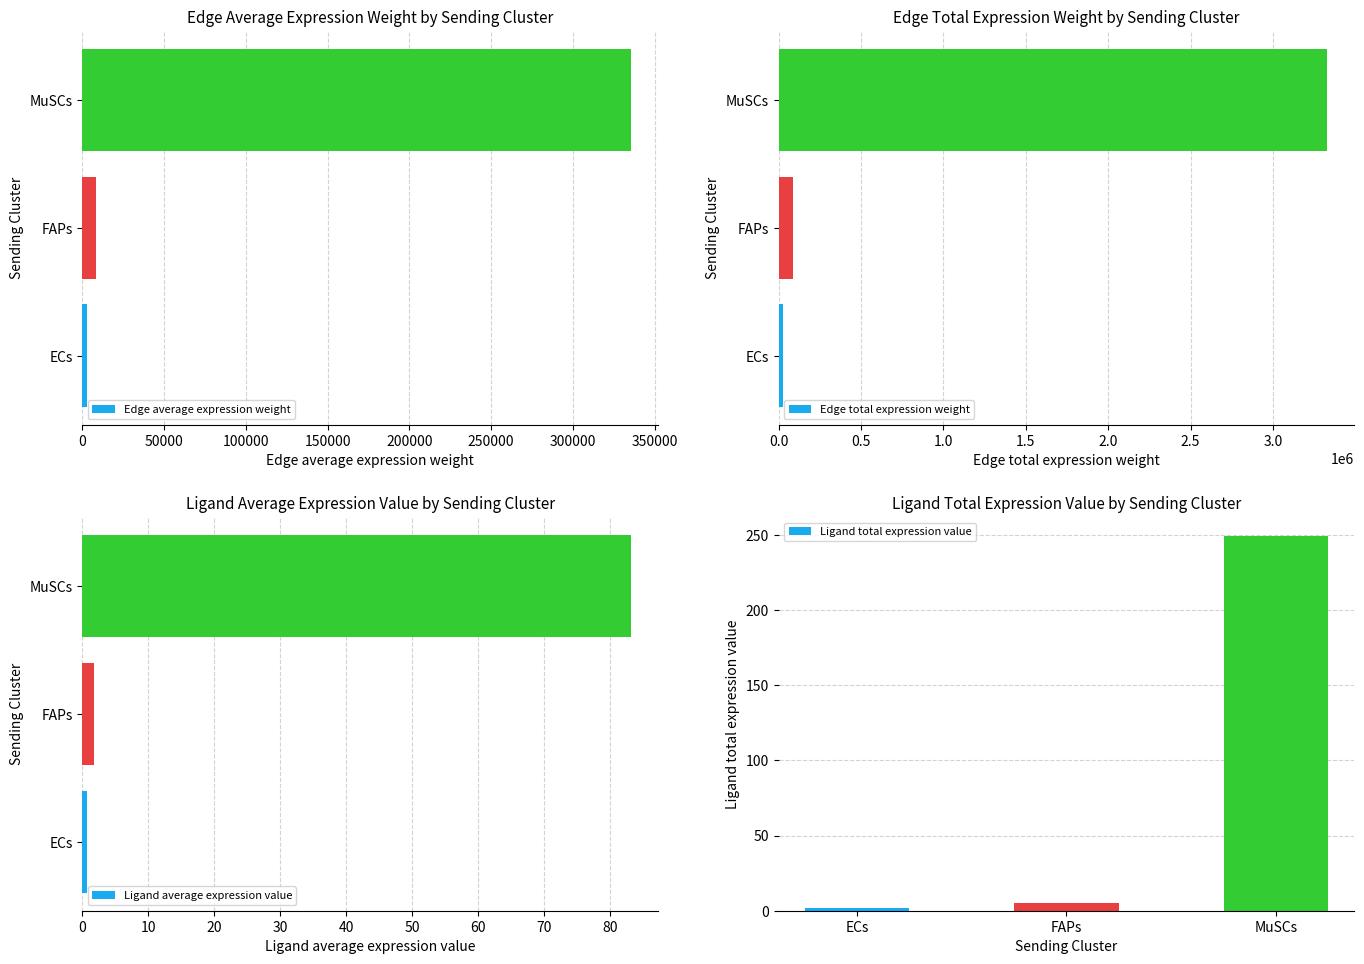

What is the greatest value displayed?

3327980.3